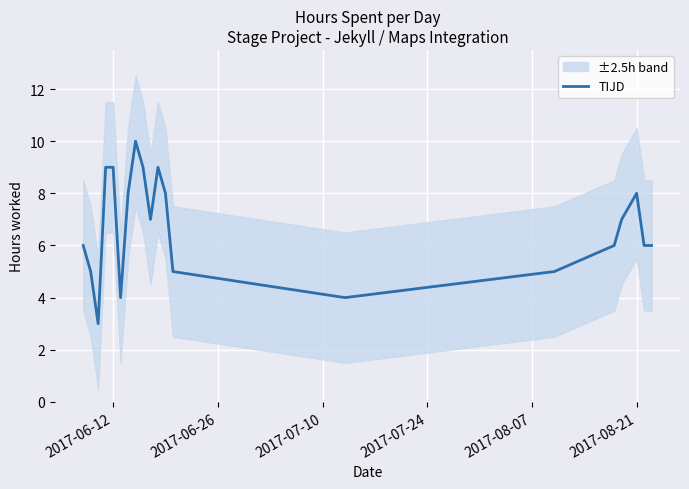

How many values are below 7?

10